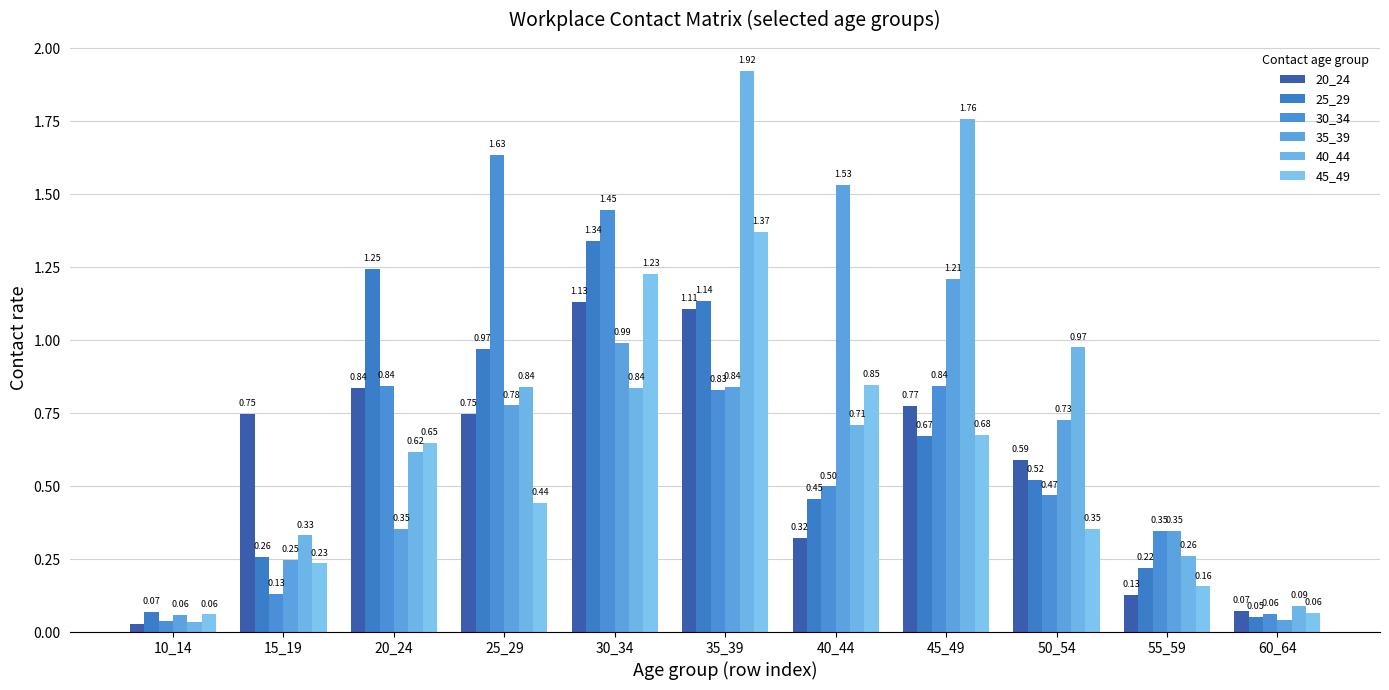

List the series in order of their peak value, highest first.

40_44, 30_34, 35_39, 45_49, 25_29, 20_24